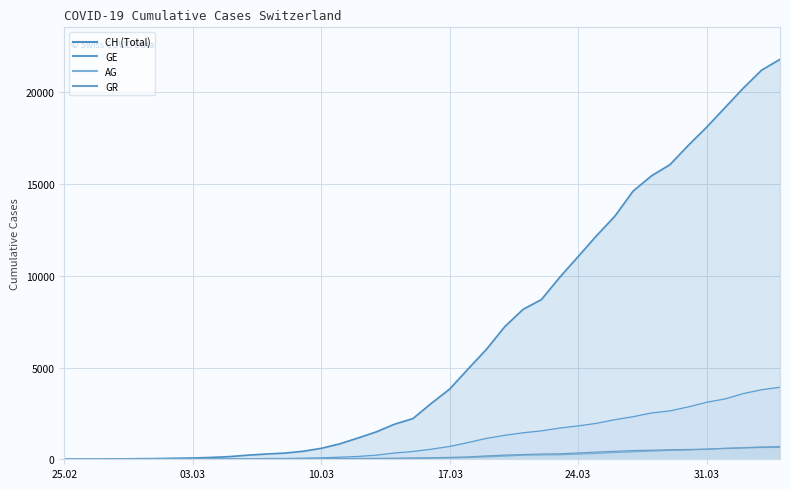

How many distinct data groups are displayed?

4